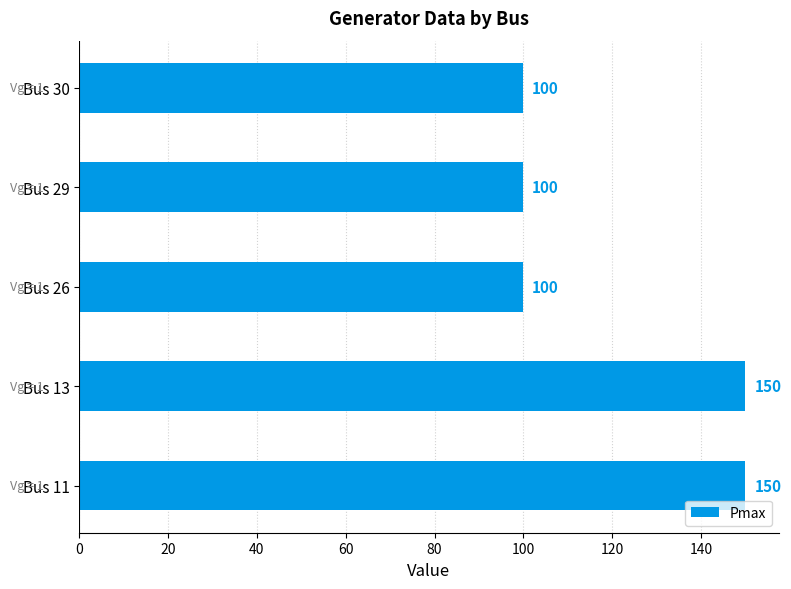

What is the change in value from Bus 11 to Bus 29?

-50